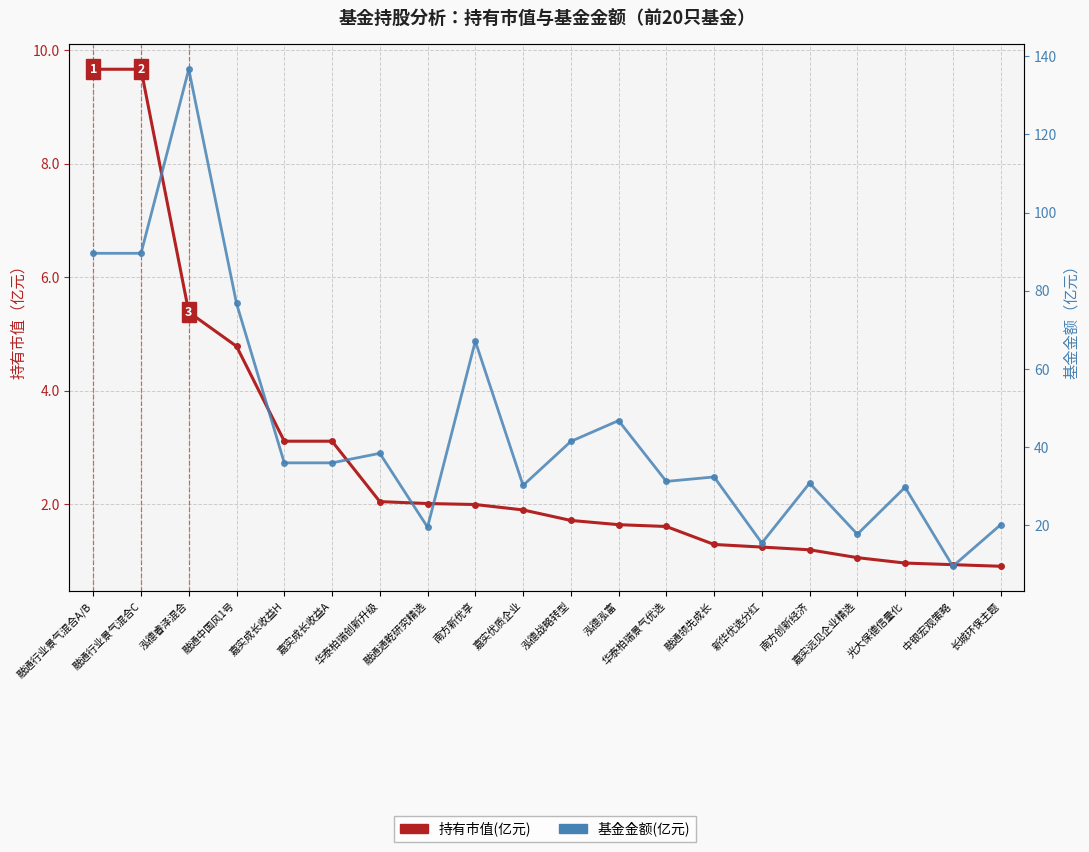

Rank the categories by 基金金额(亿元) value from lowest to highest.

中银宏观策略, 新华优选分红, 嘉实远见企业精选, 融通通乾研究精选, 长城环保主题, 光大保德信量化, 嘉实优质企业, 南方创新经济, 华泰柏瑞景气优选, 融通领先成长, 嘉实成长收益H, 嘉实成长收益A, 华泰柏瑞创新升级, 泓德战略转型, 泓德泓富, 南方新优享, 融通中国风1号, 融通行业景气混合A/B, 融通行业景气混合C, 泓德睿泽混合